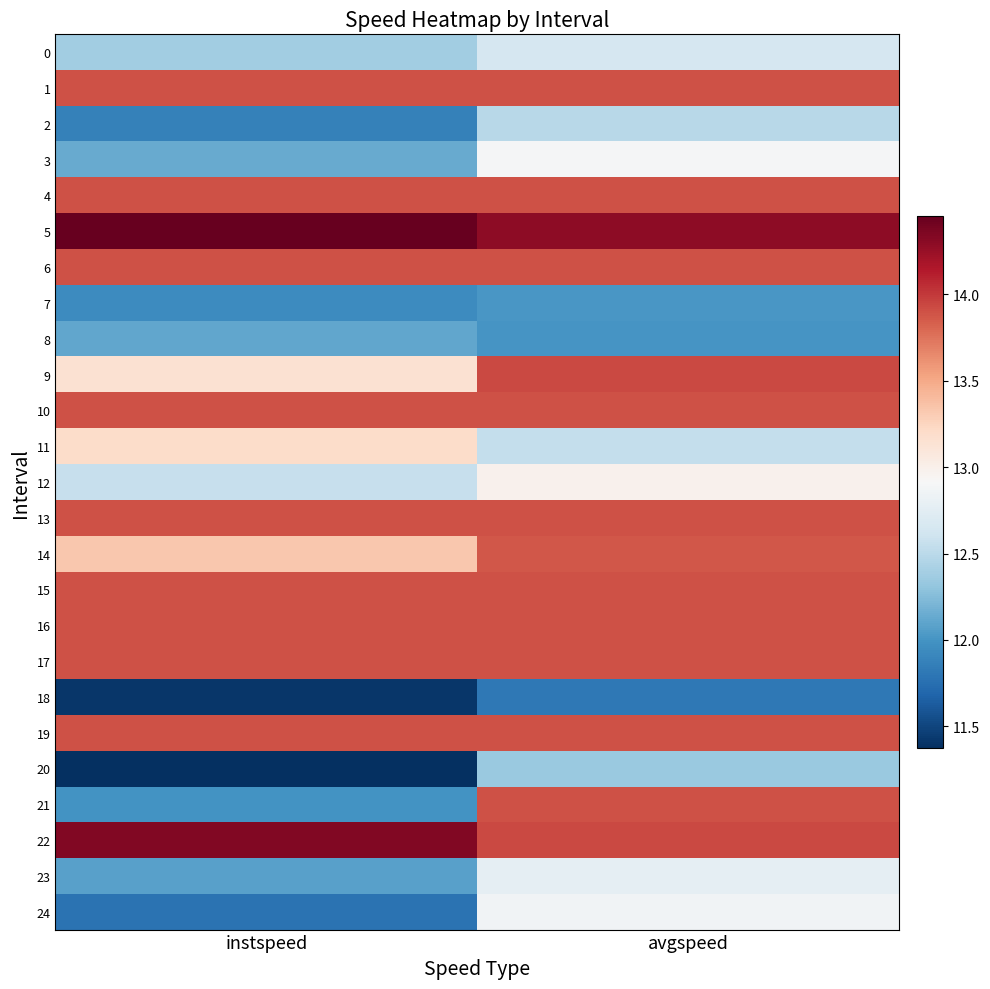

Reading left to right, extract all data points from this chart.

0: instspeed=12.4	avgspeed=12.7
1: instspeed=13.9	avgspeed=13.9
2: instspeed=11.9	avgspeed=12.5
3: instspeed=12.1	avgspeed=12.9
4: instspeed=13.9	avgspeed=13.9
5: instspeed=14.5	avgspeed=14.3
6: instspeed=13.9	avgspeed=13.9
7: instspeed=11.9	avgspeed=12.0
8: instspeed=12.1	avgspeed=12.0
9: instspeed=13.1	avgspeed=13.9
10: instspeed=13.9	avgspeed=13.9
11: instspeed=13.2	avgspeed=12.5
12: instspeed=12.6	avgspeed=13.0
13: instspeed=13.9	avgspeed=13.9
14: instspeed=13.3	avgspeed=13.9
15: instspeed=13.9	avgspeed=13.9
16: instspeed=13.9	avgspeed=13.9
17: instspeed=13.9	avgspeed=13.9
18: instspeed=11.4	avgspeed=11.8
19: instspeed=13.9	avgspeed=13.9
20: instspeed=11.4	avgspeed=12.3
21: instspeed=12.0	avgspeed=13.9
22: instspeed=14.3	avgspeed=13.9
23: instspeed=12.1	avgspeed=12.8
24: instspeed=11.8	avgspeed=12.9